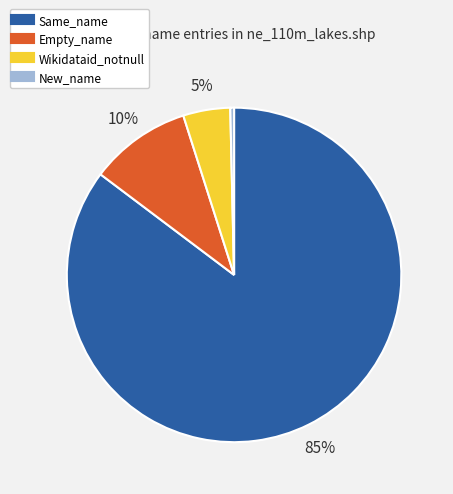

How many slices are in this pie chart?

4